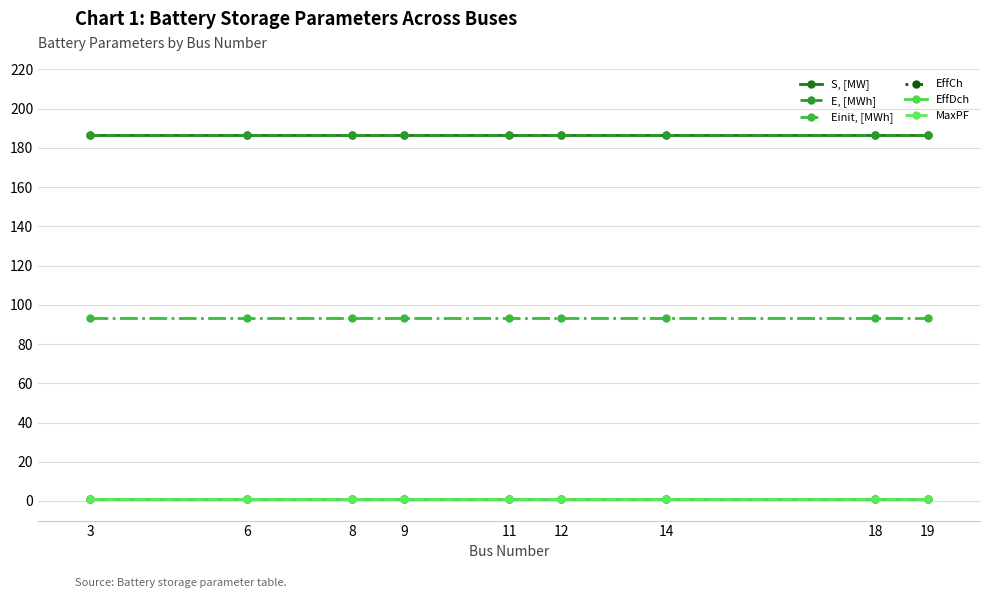

Is this an area chart (filled region under the line)?

No